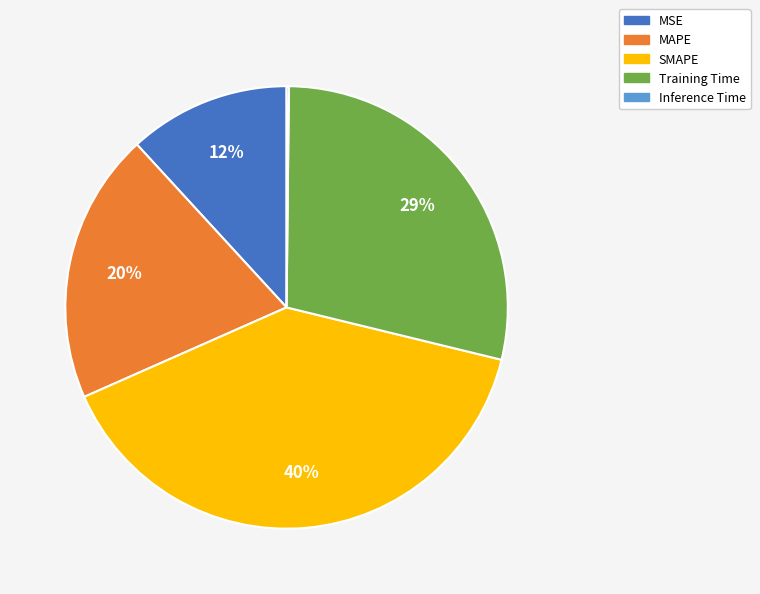

Is the sum of SMAPE and Training Time greater than half?

Yes